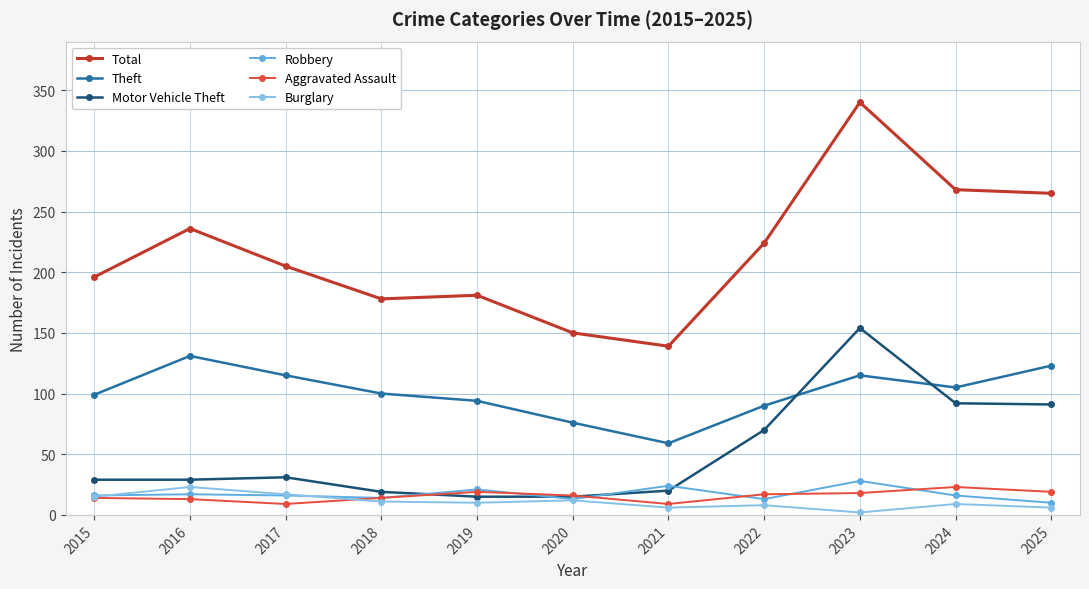

How many categories are shown in the chart?

11